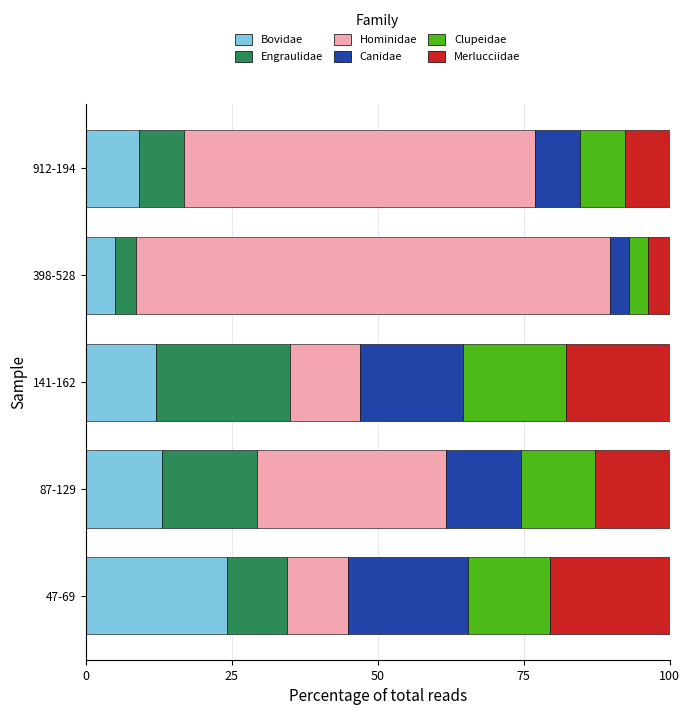

What is the total value across all series at 912-194?

100.0